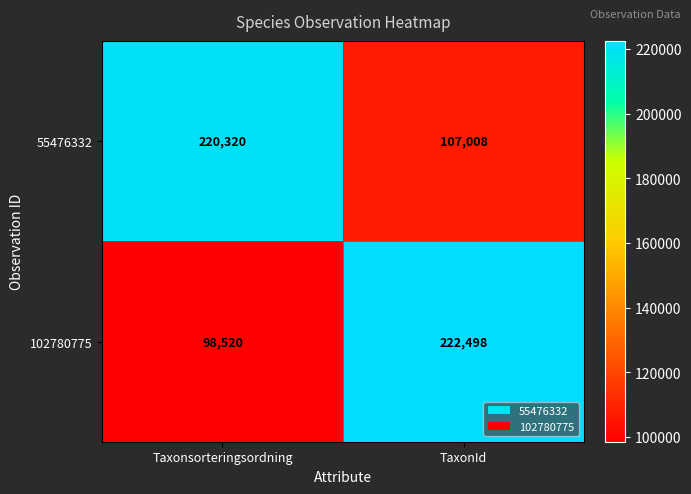

Reading right to left, extract all data points from this chart.

55476332: TaxonId=107008	Taxonsorteringsordning=220320
102780775: TaxonId=222498	Taxonsorteringsordning=98520